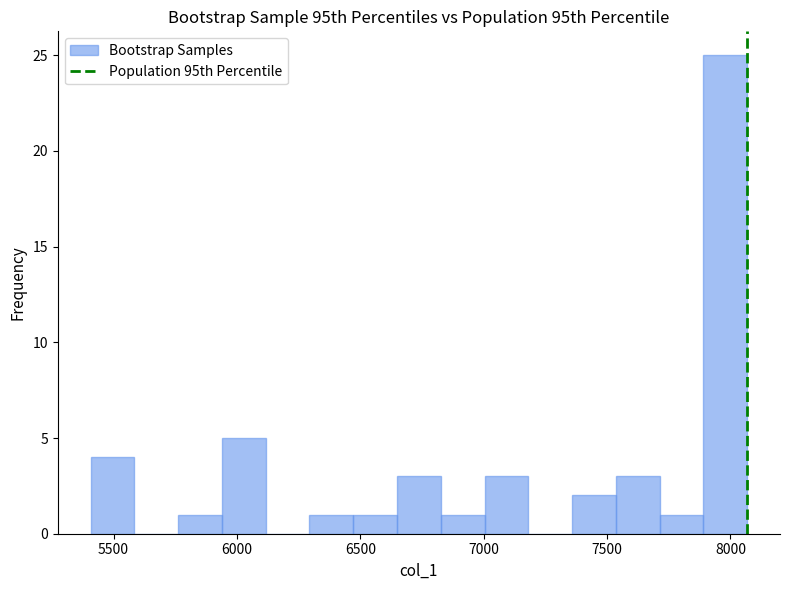

Around what value on the x-axis is the tallest bar? Give the approximate position of its centre, as read against the axis.

8000